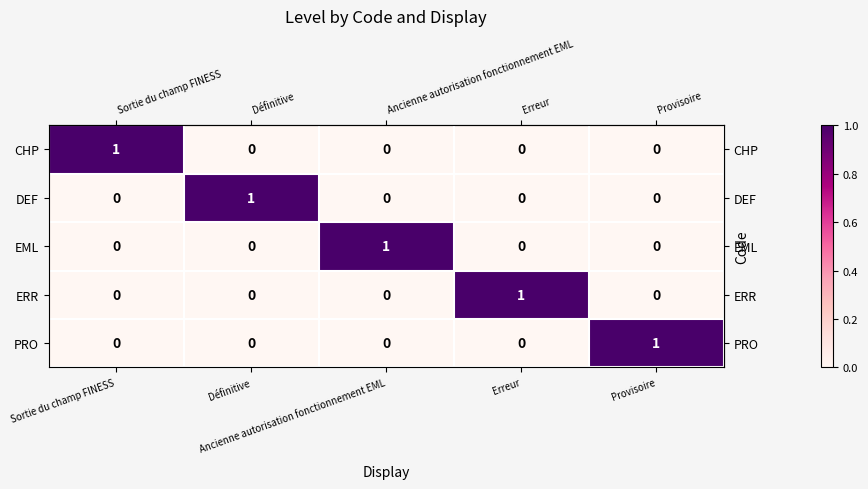

At how many categories does at least one series exceed 0?

5